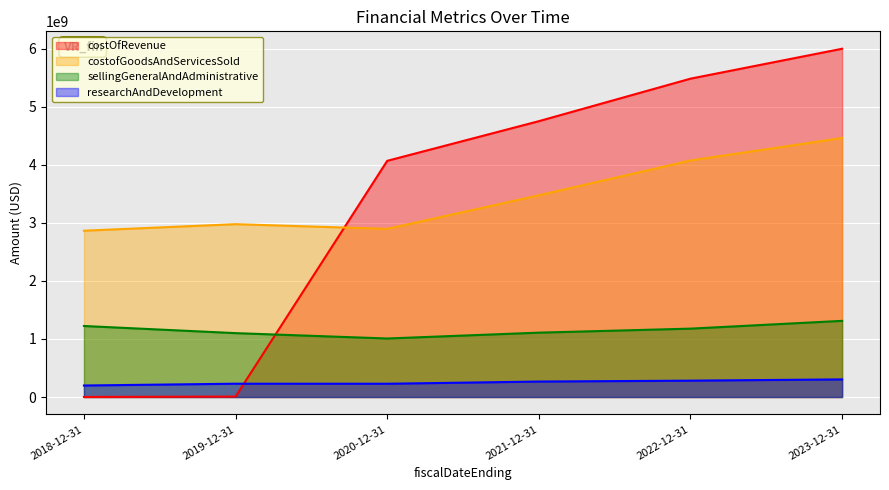

What position from the right is 2021-12-31?

3